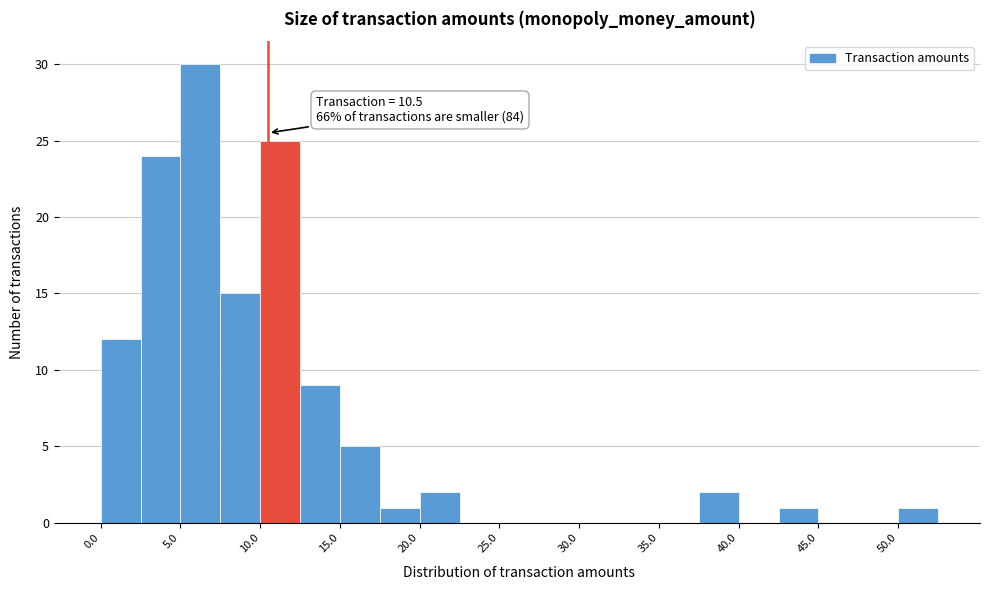

Over which range of the x-axis is the bar tallest?

5.0 to 7.5